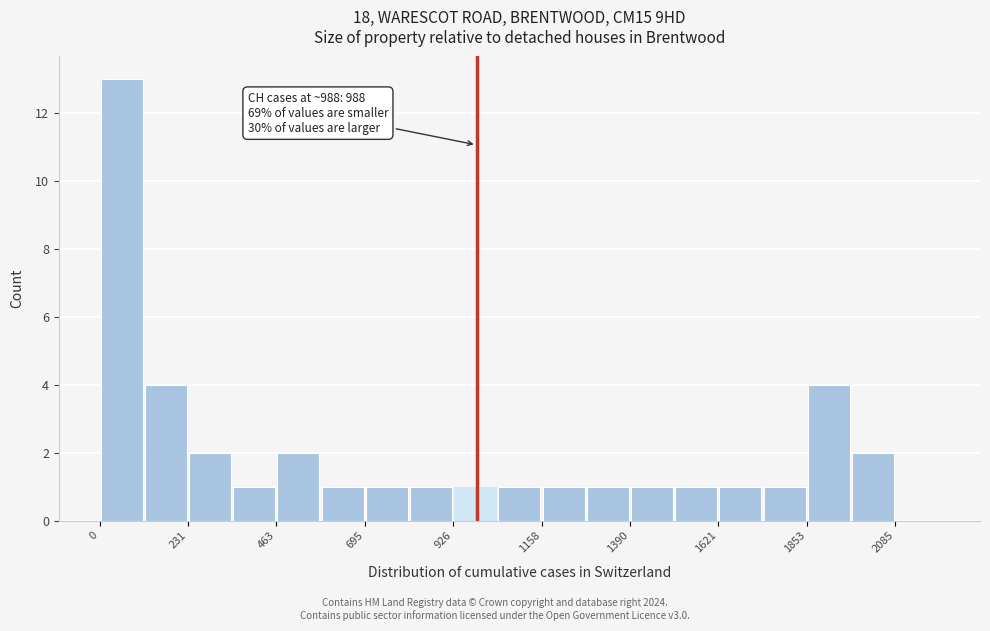

Read against the x-axis, roughly where is the centre of the tallest bar?

50